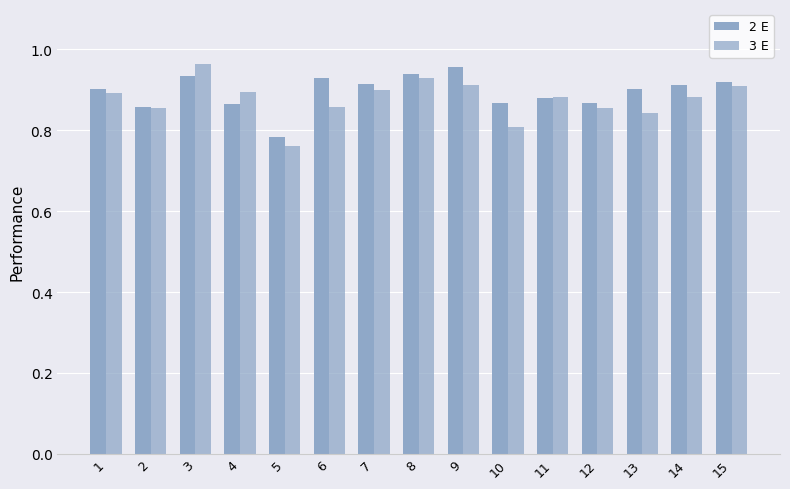

What is the difference between the second highest and minimum values in the 3 E series?

0.2